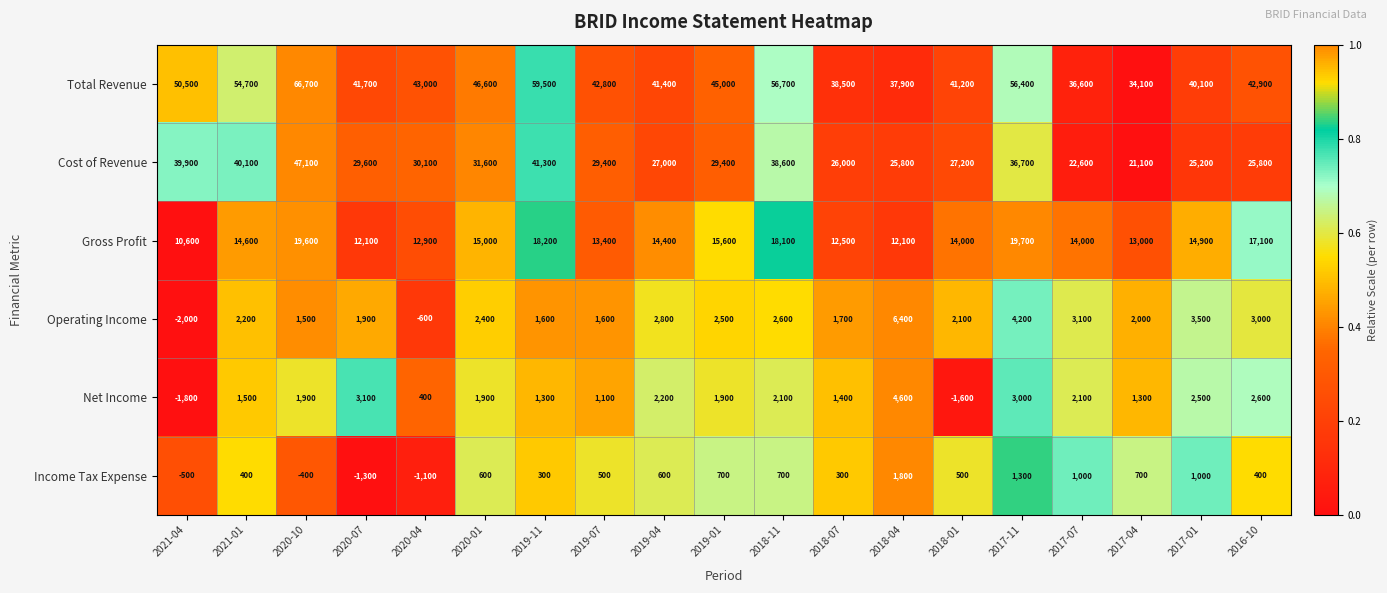

Which series has the largest total across all categories?

Total Revenue